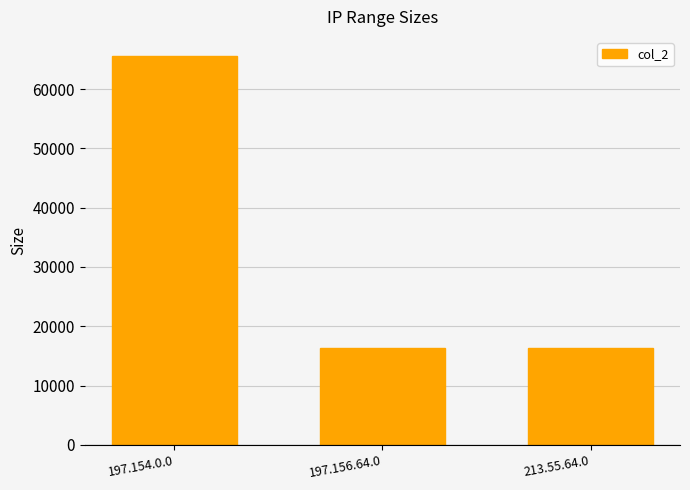

What position from the left is 197.154.0.0?

1